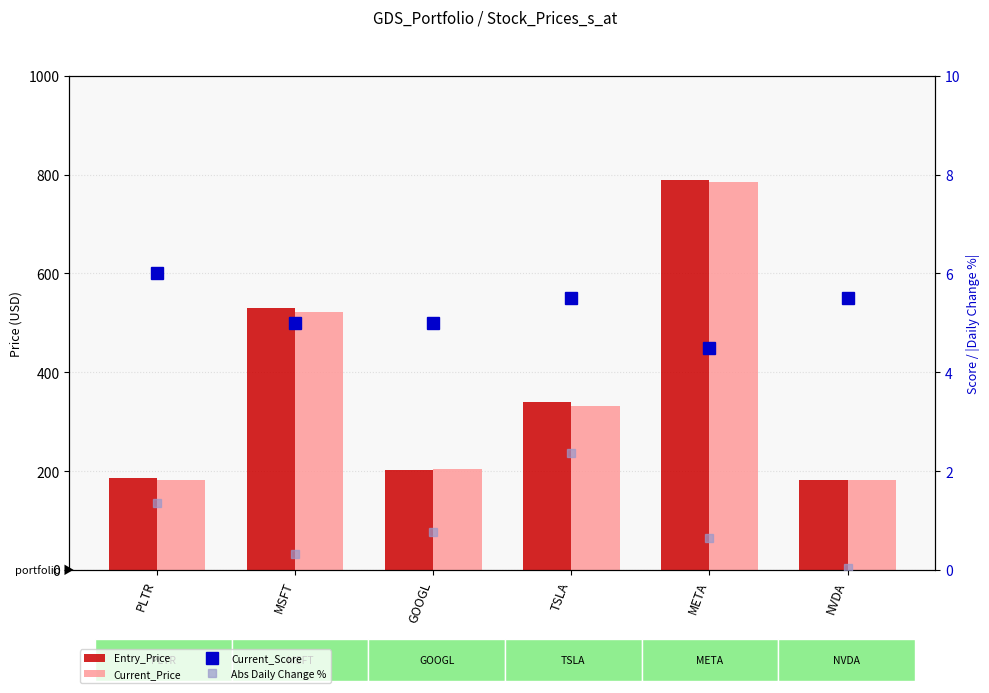

Reading left to right, list all the values displayed in this chart.

Entry_Price: 186.7	529.2	203.3	340.8	790.0	183.1
Current_Price: 181.9	522.2	203.5	331.3	785.2	181.7
Current_Score: 6.0	5.0	5.0	5.5	4.5	5.5
Abs Daily Change %: 1.4	0.3	0.8	2.4	0.7	0.0